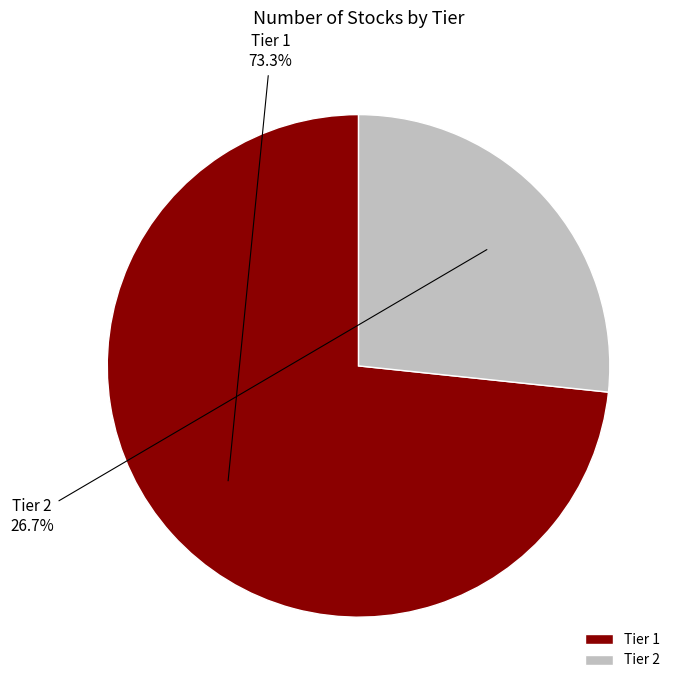

Combined, do Tier 2 and Tier 1 account for over 50%?

Yes